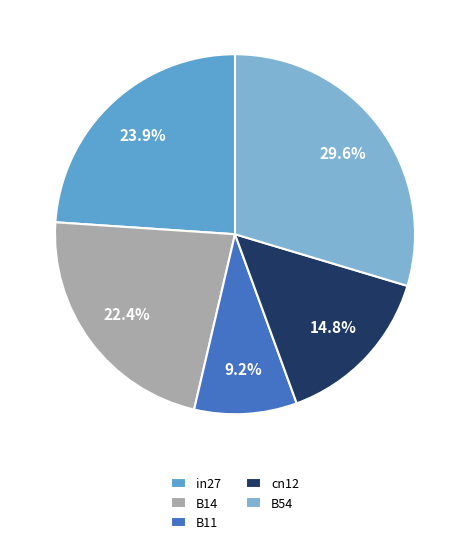

Is there any slice that represents more than half of the pie?

No